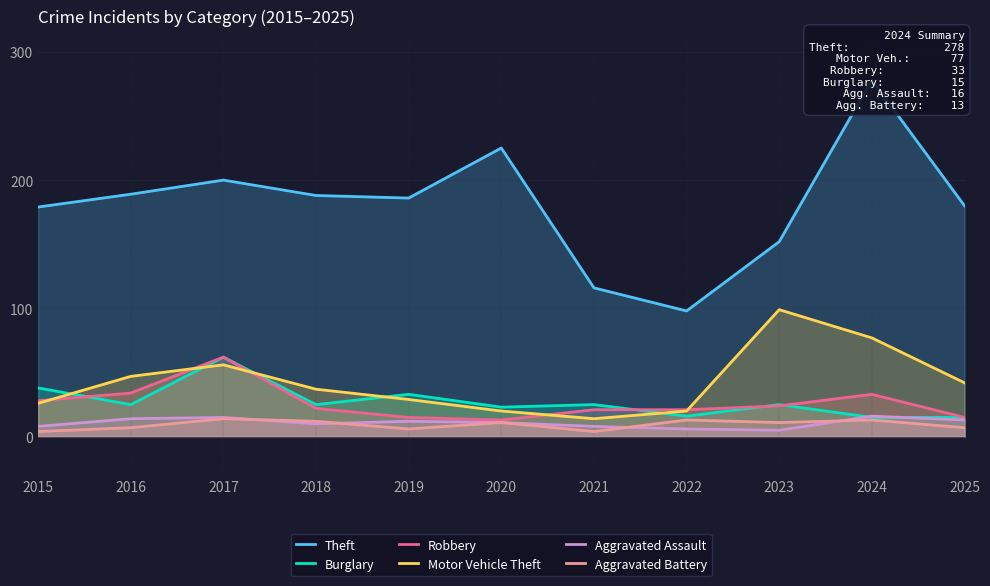

At which label does Aggravated Battery first exceed 11?

2017